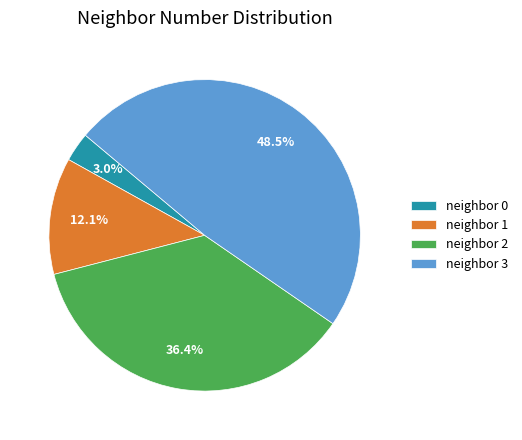

Approximately how many times larger is the value at neighbor 1 compared to neighbor 2?

0.3